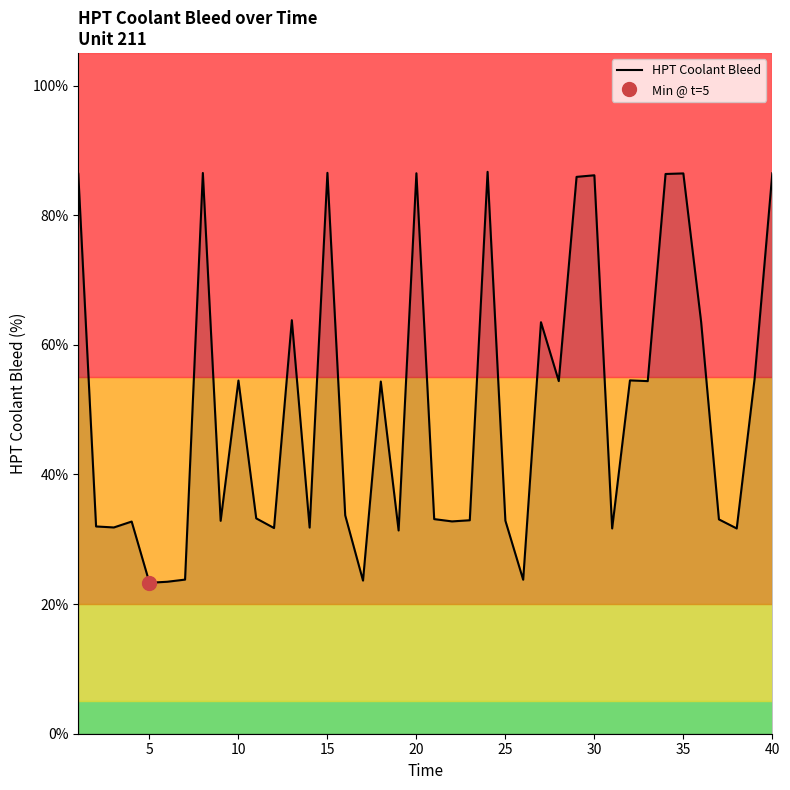

How many lines are shown in the chart?

1